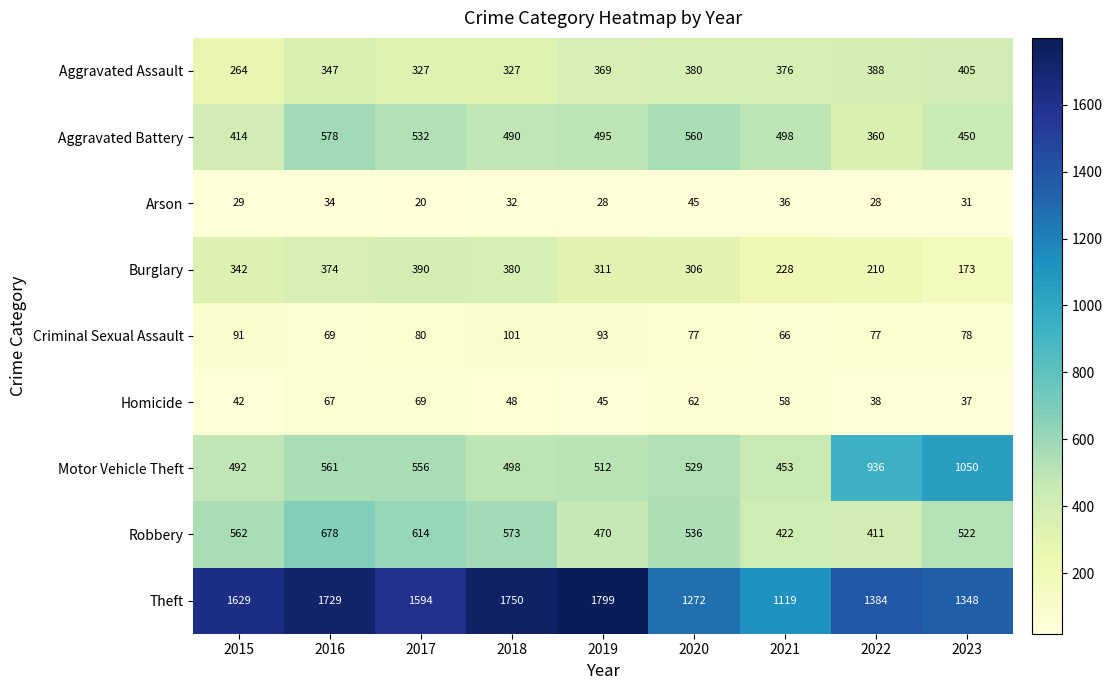

Which series changed the most between 2021 and 2023?

Motor Vehicle Theft